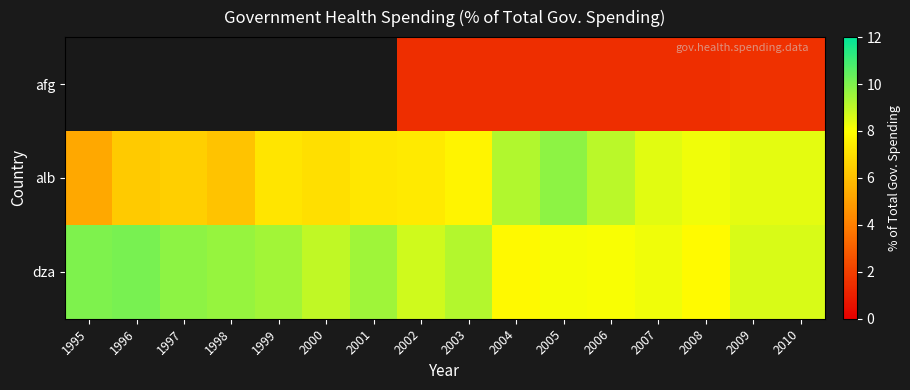

What is the sum of all alb values?

122.2